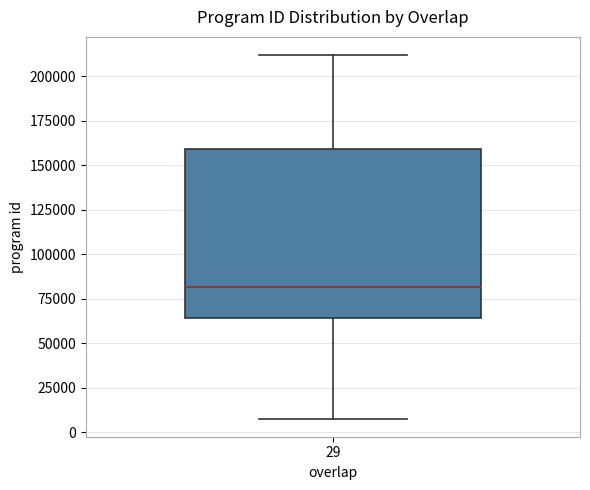

Read this box plot against the y-axis: the position of the median line, the range covered by the box, and the ends of both whiskers. The values are not printed on the chart, so give them approximately, as read against the axis.

median 80000, box 65000 to 160000, whiskers 10000 to 210000